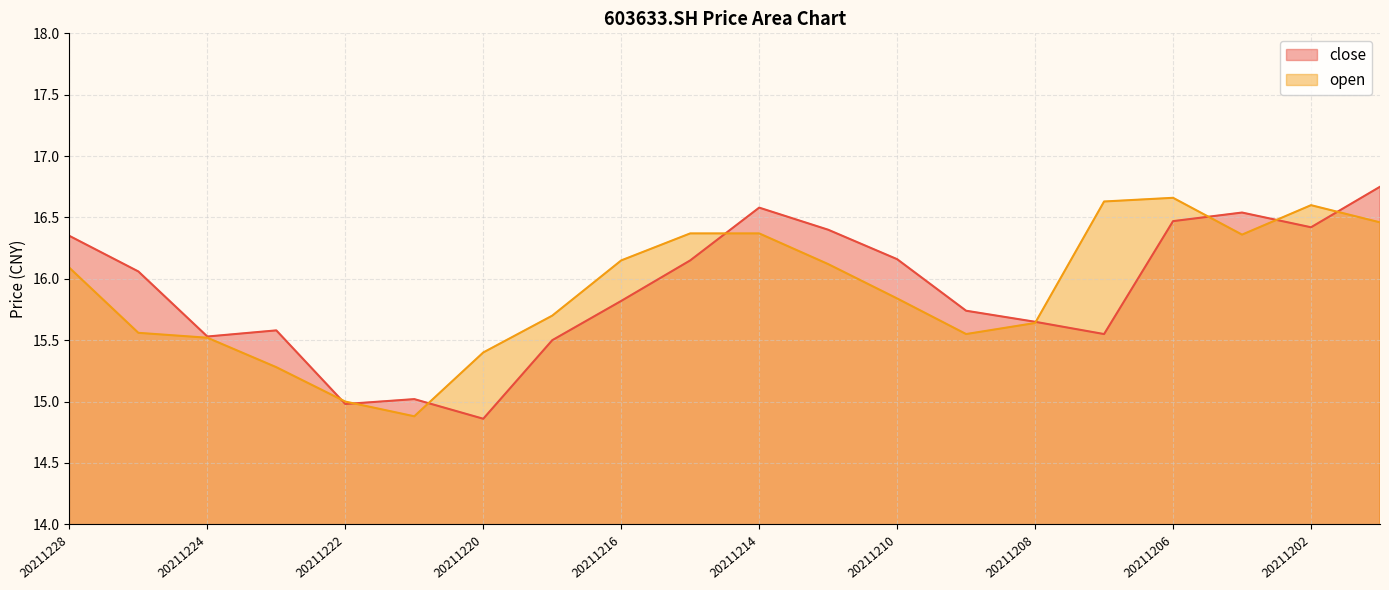

True or false: close has more than 1 points higher than both neighbors.

True